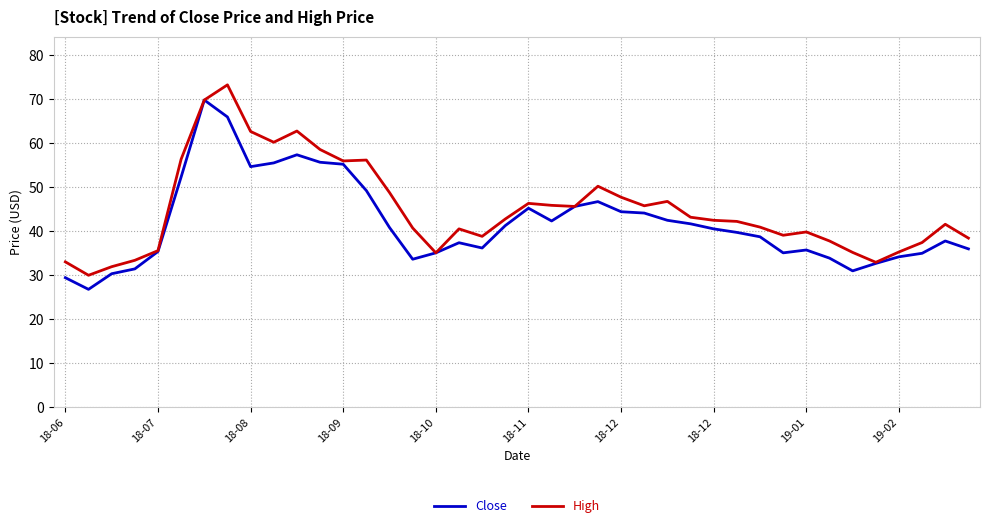

What is the minimum value shown in the chart?

26.8